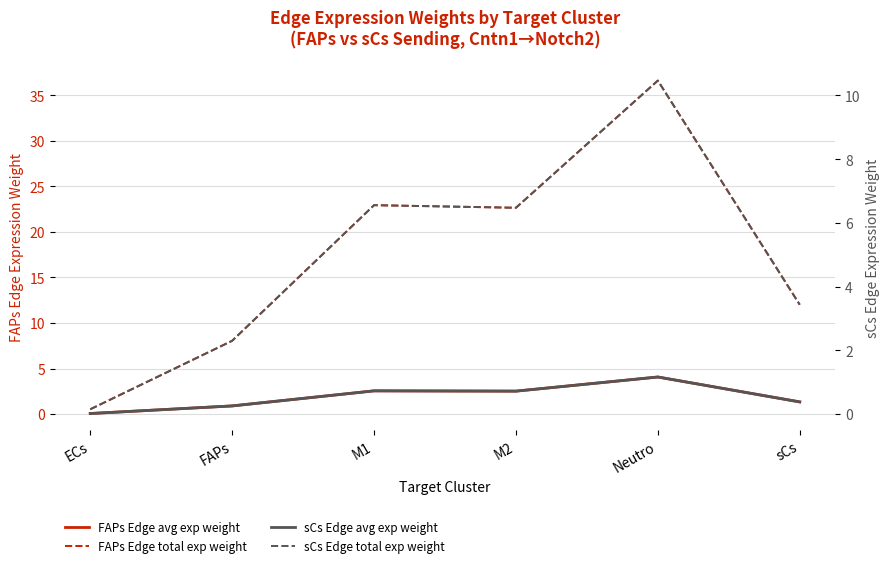

True or false: sCs Edge total exp weight has more than 1 interior local peaks.

True